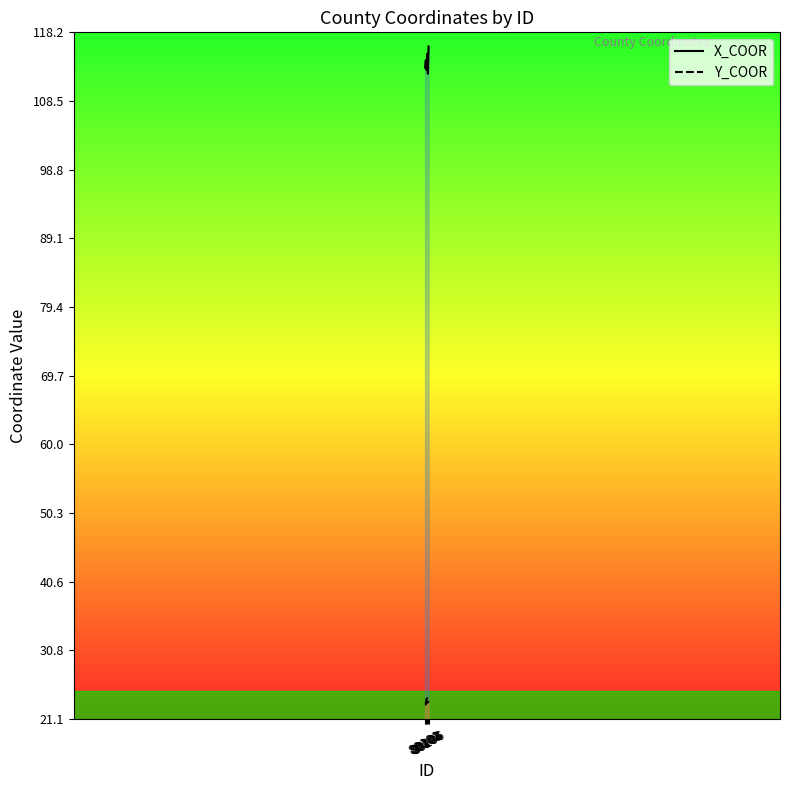

True or false: Y_COOR has a value of 23.4 at 80105.

True